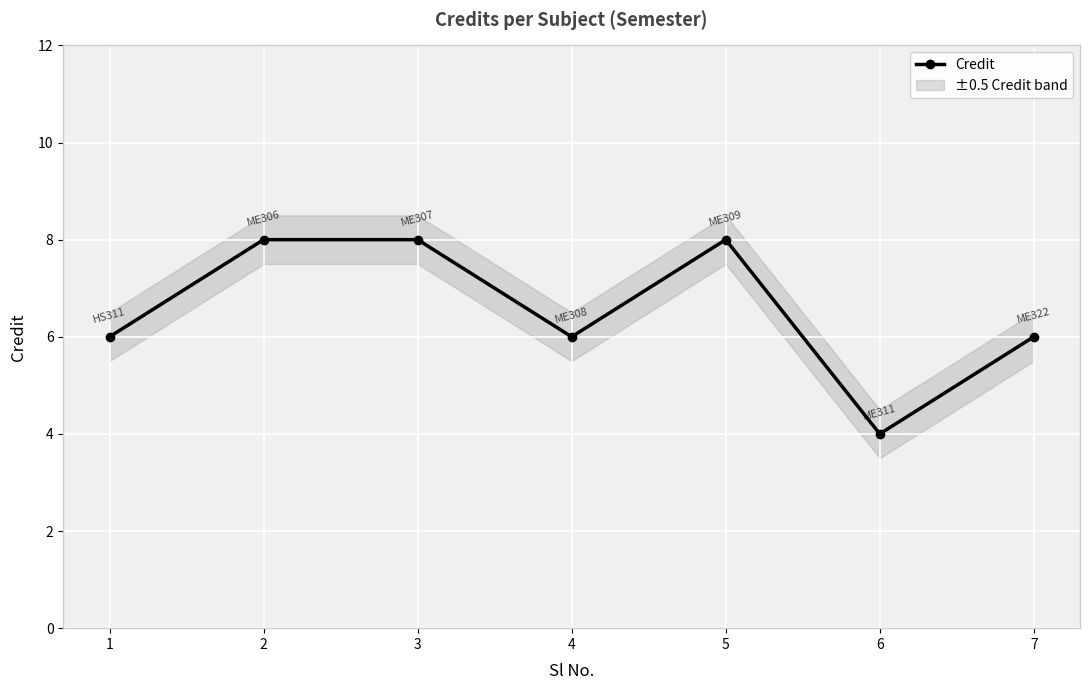

What is the greatest value displayed?

8